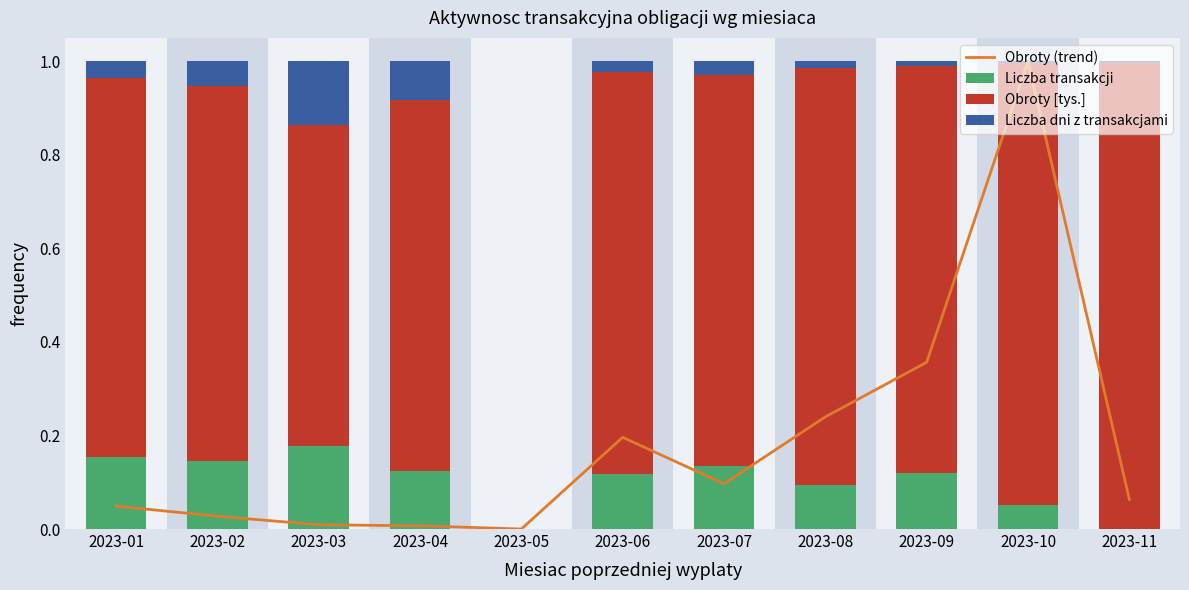

At how many categories does at least one series exceed 0?

10